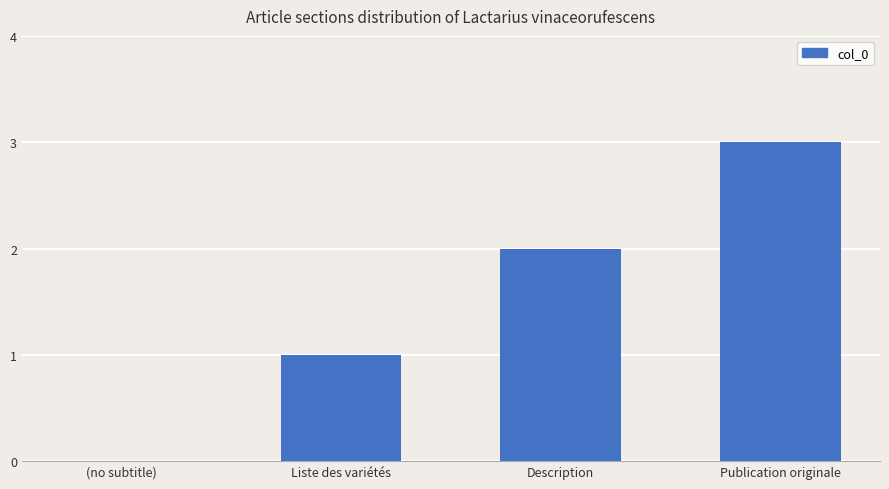

Which has a higher value, Description or Liste des variétés?

Description